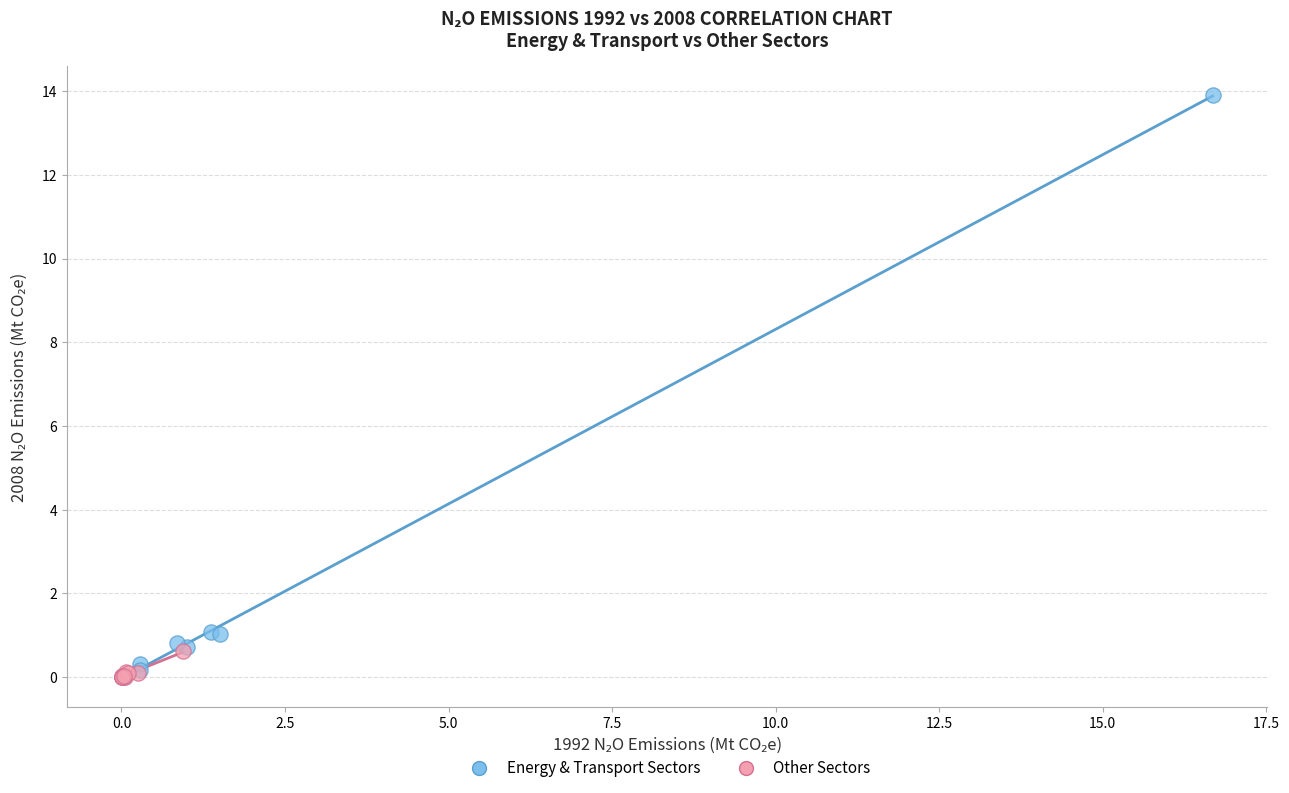

Which series has the largest Y range (max minus min)?

Energy & Transport Sectors